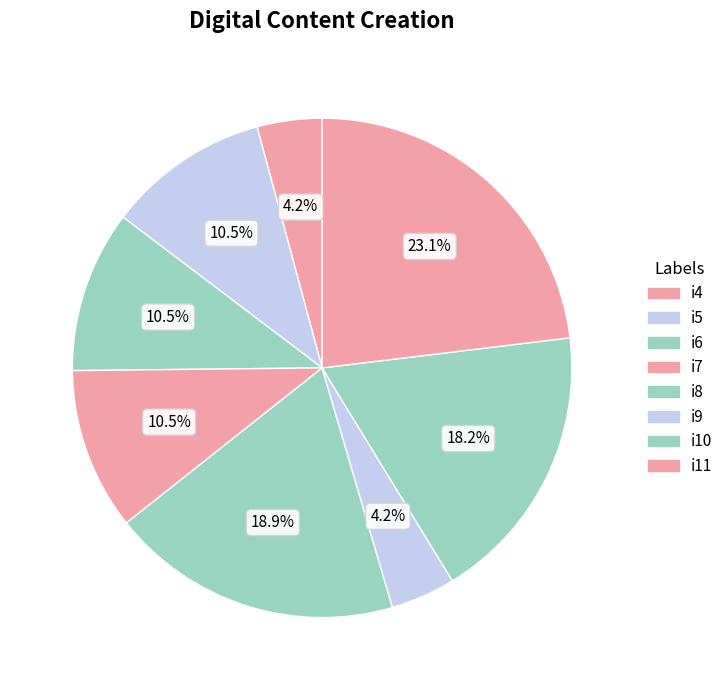

Rank the categories by value from lowest to highest.

i4, i9, i5, i6, i7, i10, i8, i11